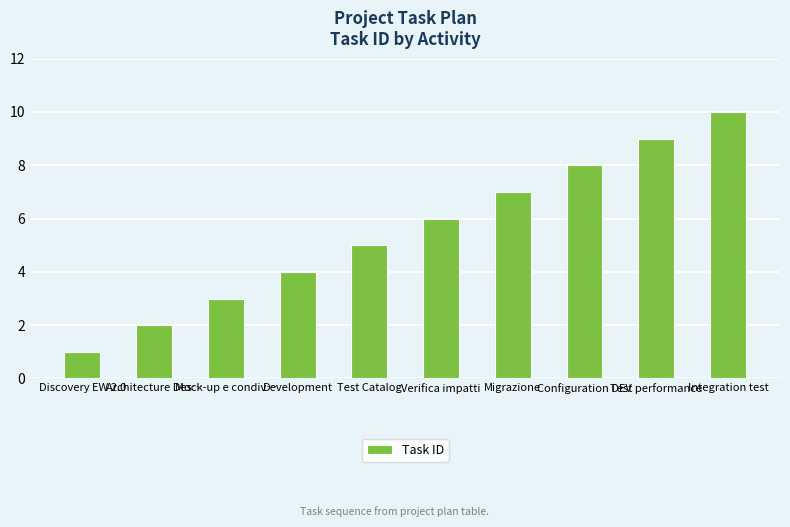

What is the difference between the maximum and second lowest values?

8